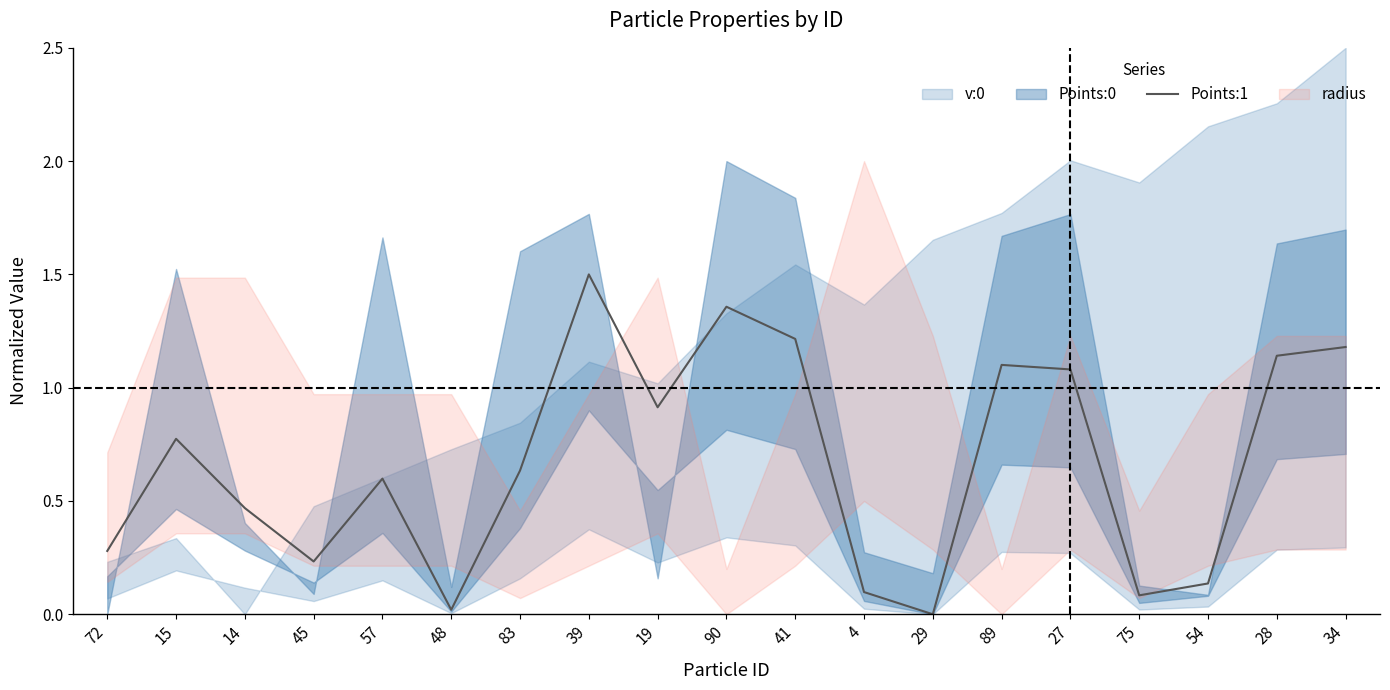

What position from the right is 57?

15